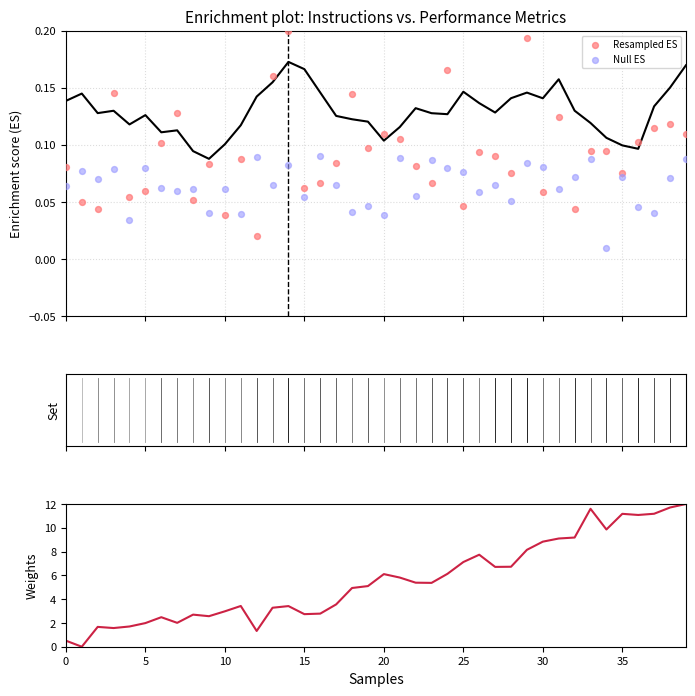

Is the value of branch-instructions at 19 greater than the value of Resampled ES at 5?

Yes